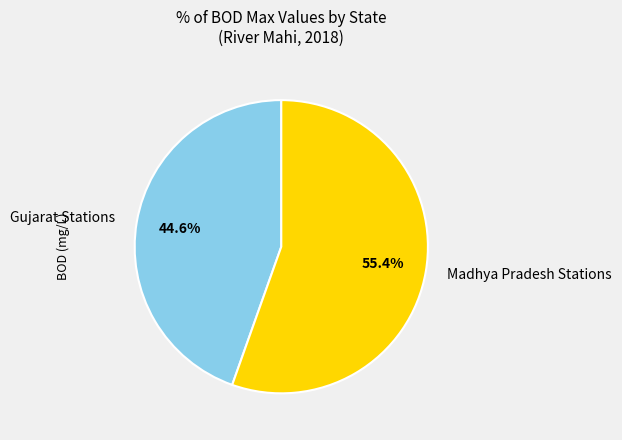

What is the ratio of the value at Gujarat Stations to the value at Madhya Pradesh Stations?

0.8